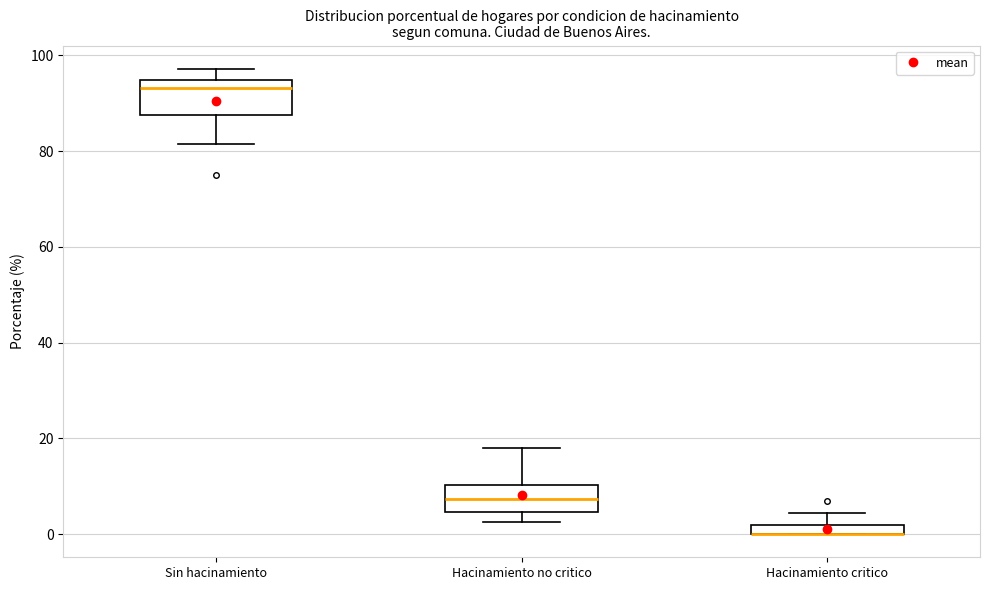

Where does the upper whisker of the box for Hacinamiento no critico end on the y-axis? The values are not printed on the chart, so give them approximately, as read against the axis.

18